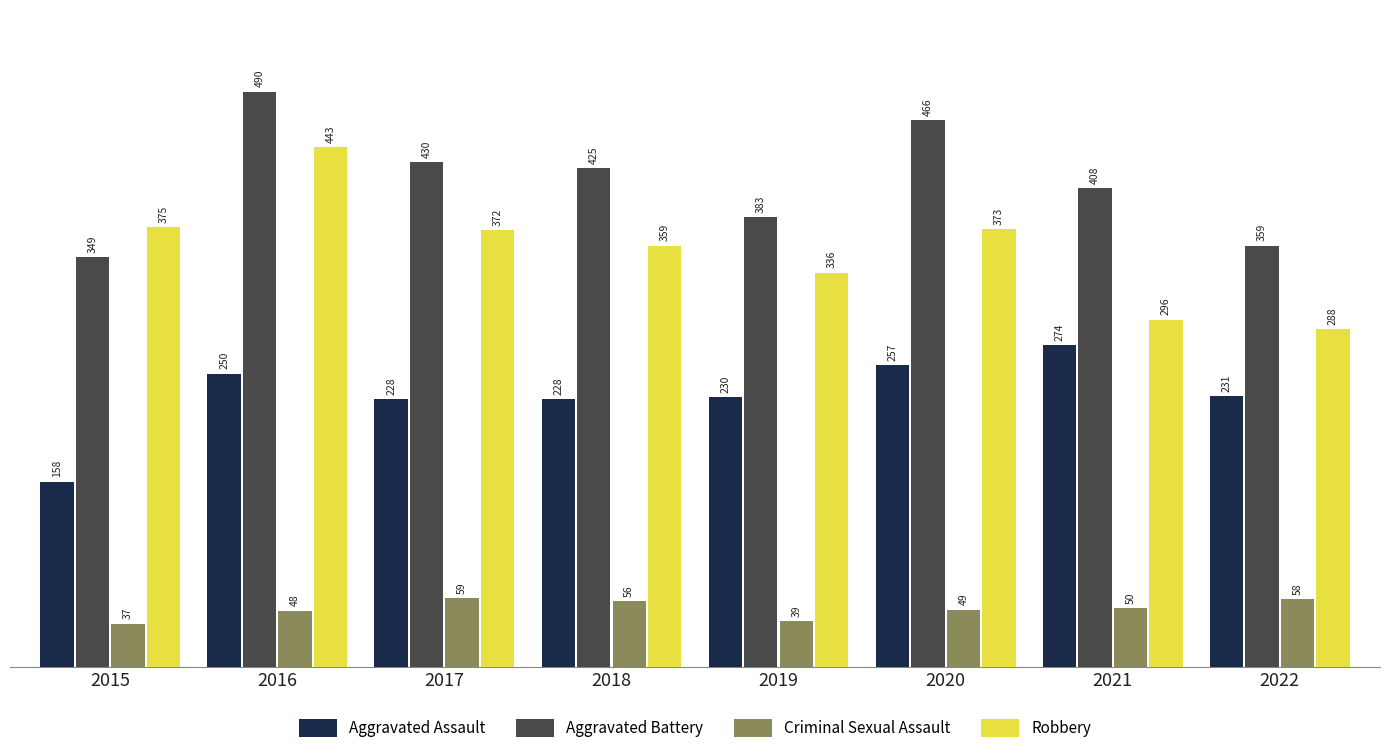

What is the sum of the Criminal Sexual Assault values at 2022 and 2019?

97